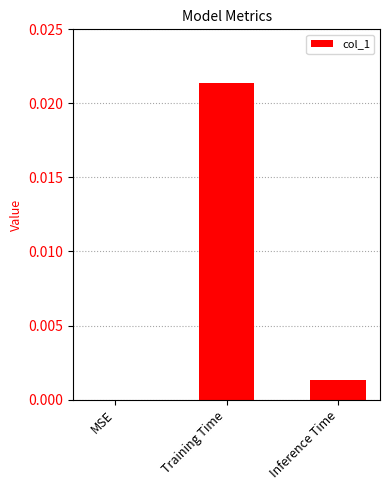

The value at MSE is 0.0. True or false?

True